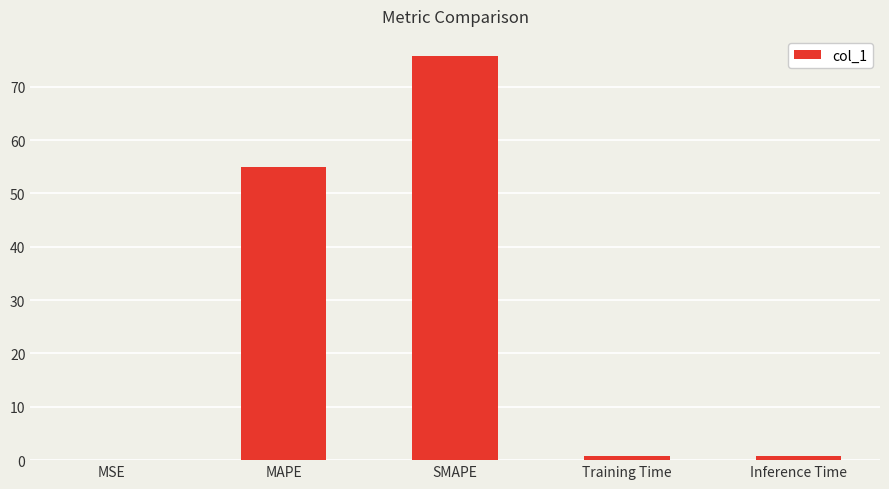

Which category has the highest value across all series?

SMAPE